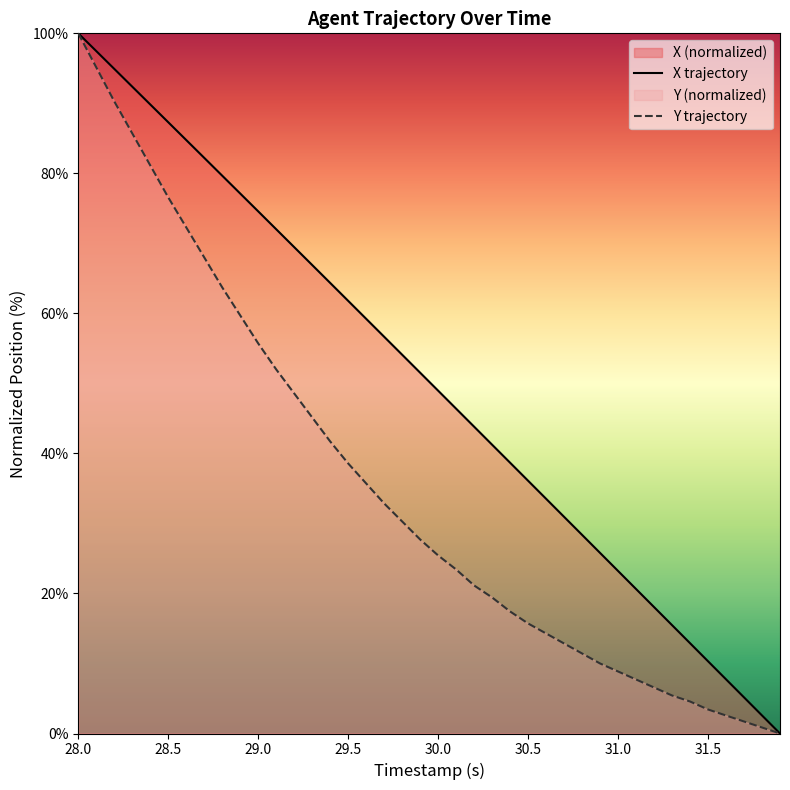

True or false: Y trajectory and X trajectory intersect in this chart.

False